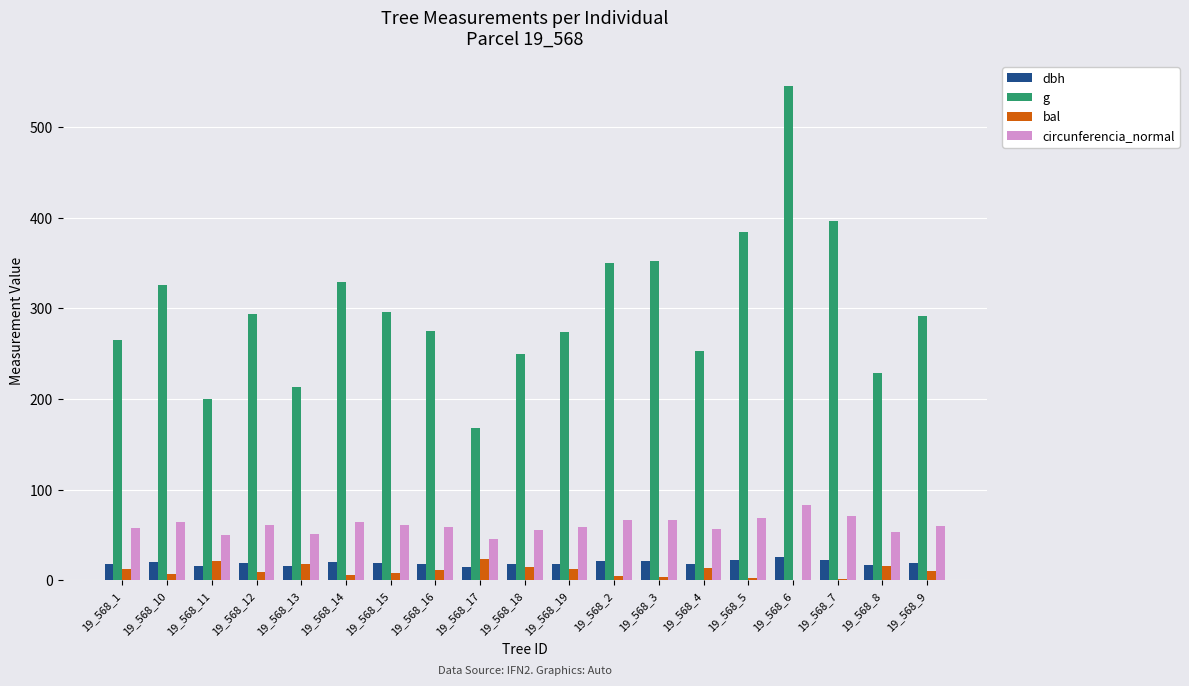

At which category is the sum across all series the highest?

19_568_6